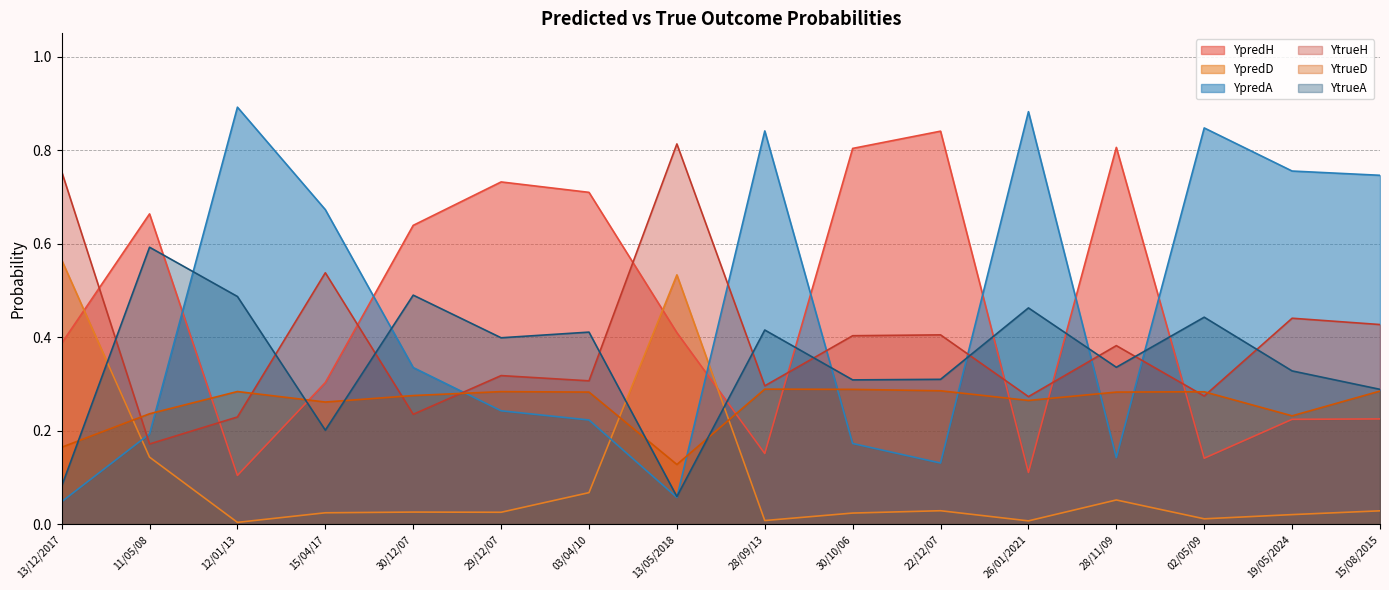

How many series are shown in this chart?

6